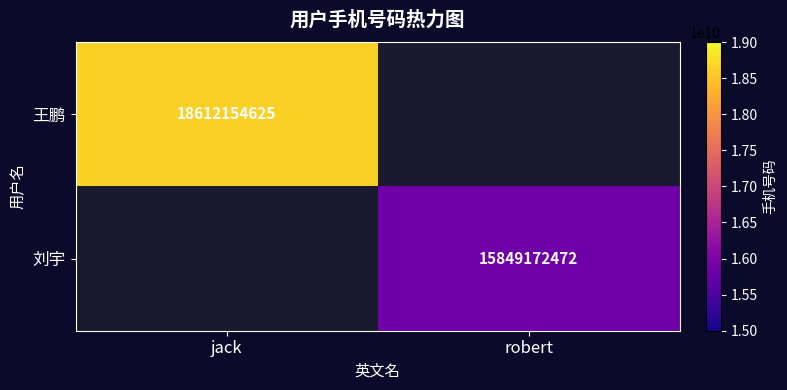

True or false: 王鹏 has a value of 18612154625 at jack.

True